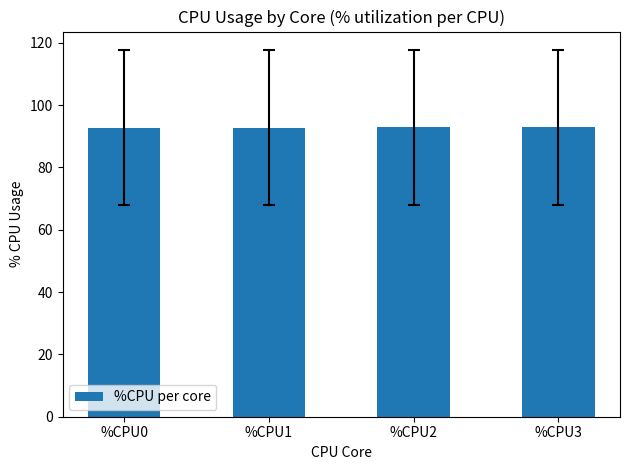

What is the average value?

92.8